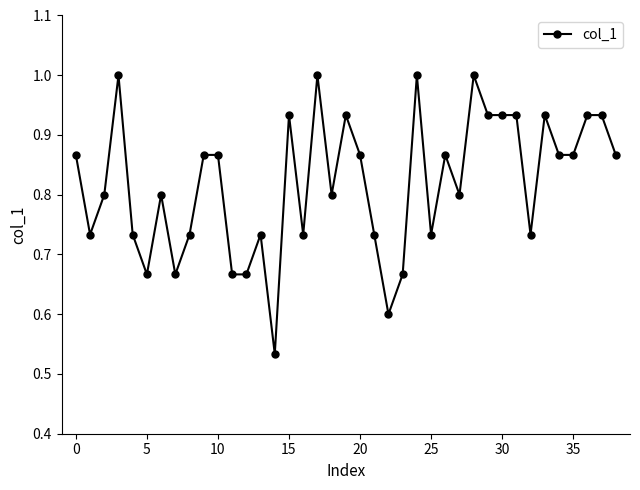

True or false: the data has more than 1 interior local peaks.

True